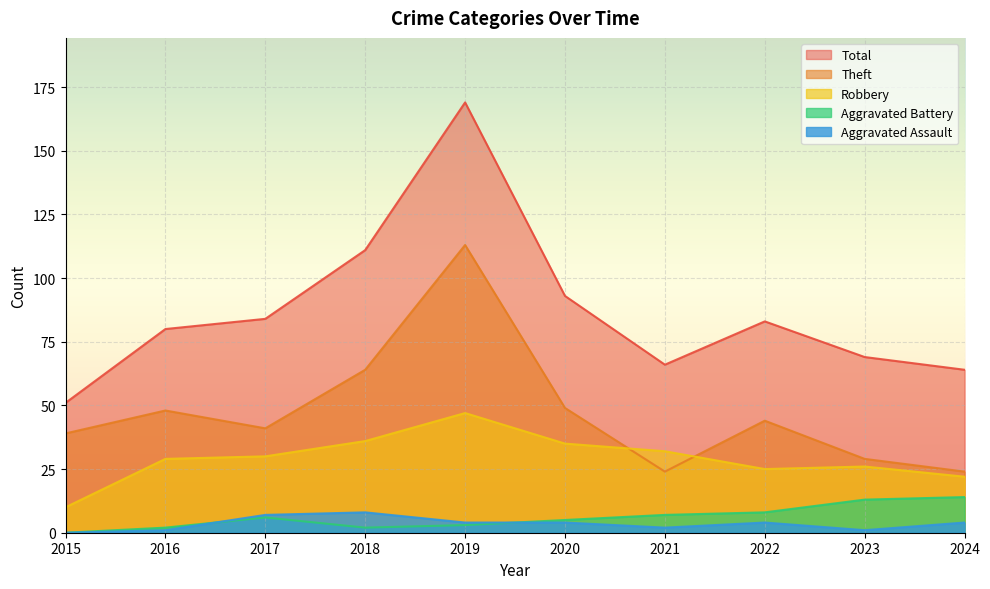

Which label corresponds to the largest value in the chart?

2019